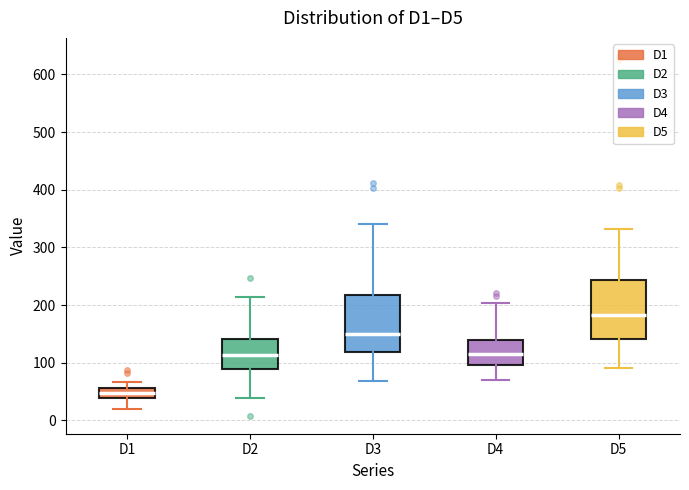

Reading left to right, read every box against the y-axis: the position of its median line, the range the box covers, and the ends of its whiskers. The values are not printed on the chart, so give them approximately, as read against the axis.

D1: median 50, box 40 to 60, whiskers 20 to 70
D2: median 110, box 90 to 140, whiskers 40 to 210
D3: median 150, box 120 to 220, whiskers 70 to 340
D4: median 120, box 100 to 140, whiskers 70 to 200
D5: median 180, box 140 to 240, whiskers 90 to 330